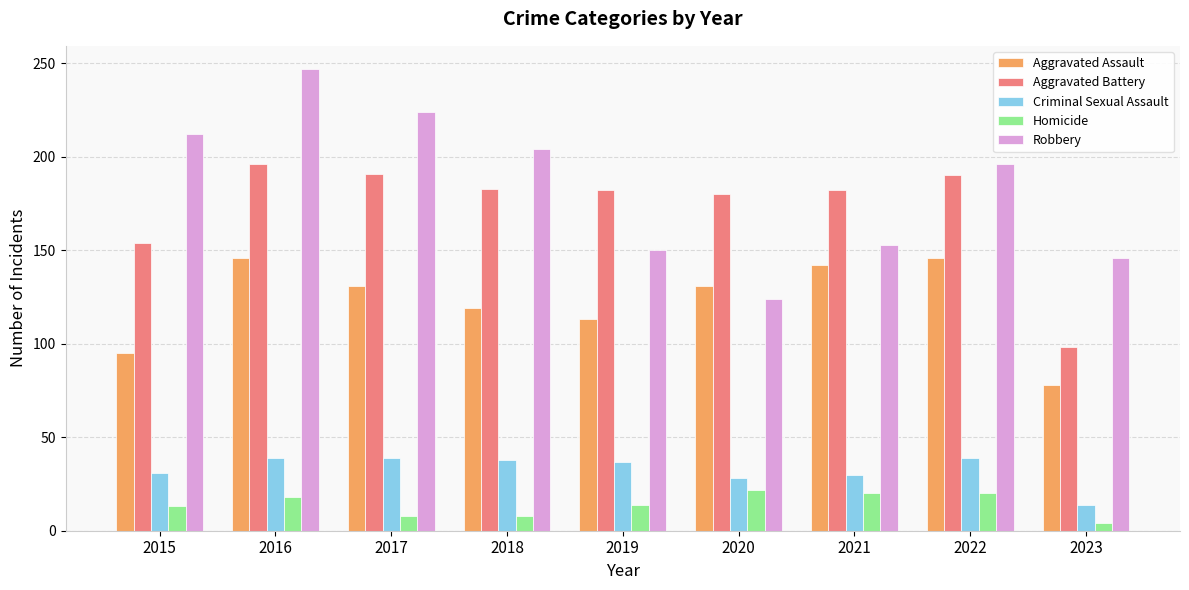

At which label does Criminal Sexual Assault first exceed 37?

2016